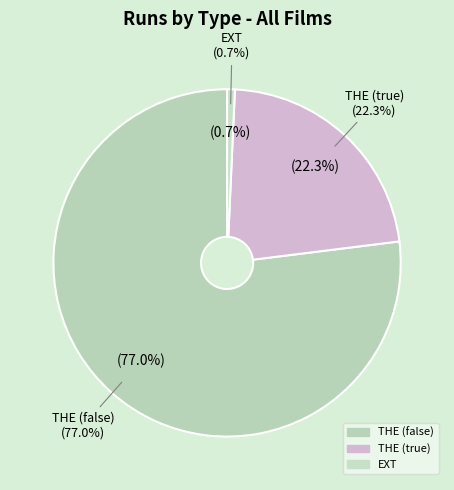

What percentage is the THE (CanBeEmpty=true) slice, to the nearest percent?

22%